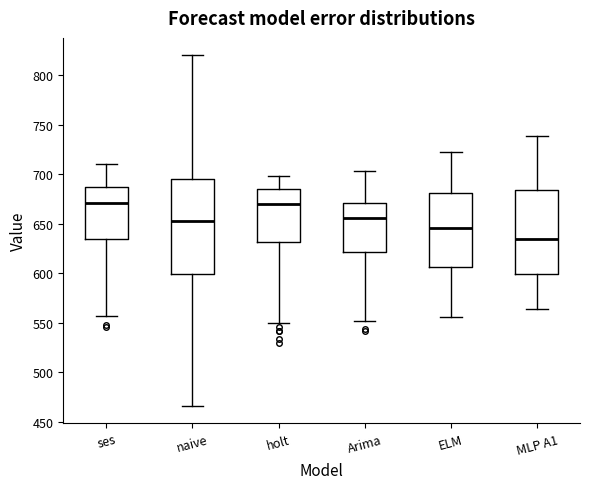

Reading left to right, read every box against the y-axis: the position of its median line, the range the box covers, and the ends of its whiskers. The values are not printed on the chart, so give them approximately, as read against the axis.

ses: median 670, box 635 to 690, whiskers 555 to 710
naive: median 655, box 600 to 695, whiskers 465 to 820
holt: median 670, box 630 to 685, whiskers 550 to 700
Arima: median 655, box 620 to 670, whiskers 550 to 705
ELM: median 645, box 605 to 680, whiskers 555 to 720
MLP A1: median 635, box 600 to 685, whiskers 565 to 740